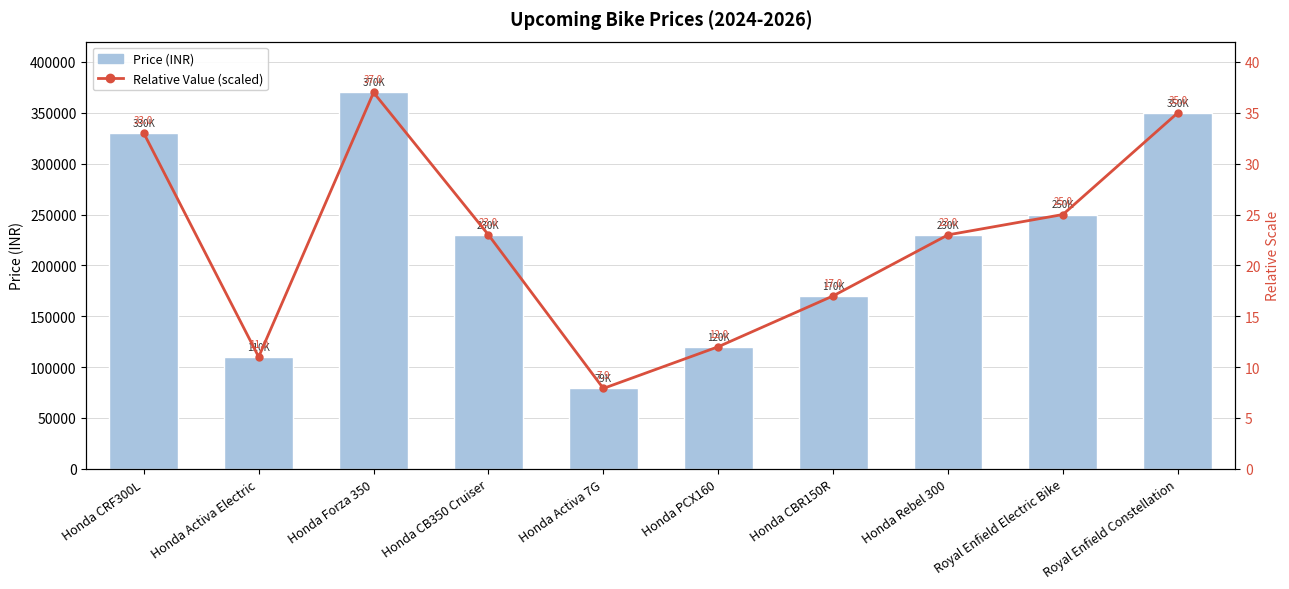

What are all the series names shown in the legend?

Price (INR), Relative Value (scaled)